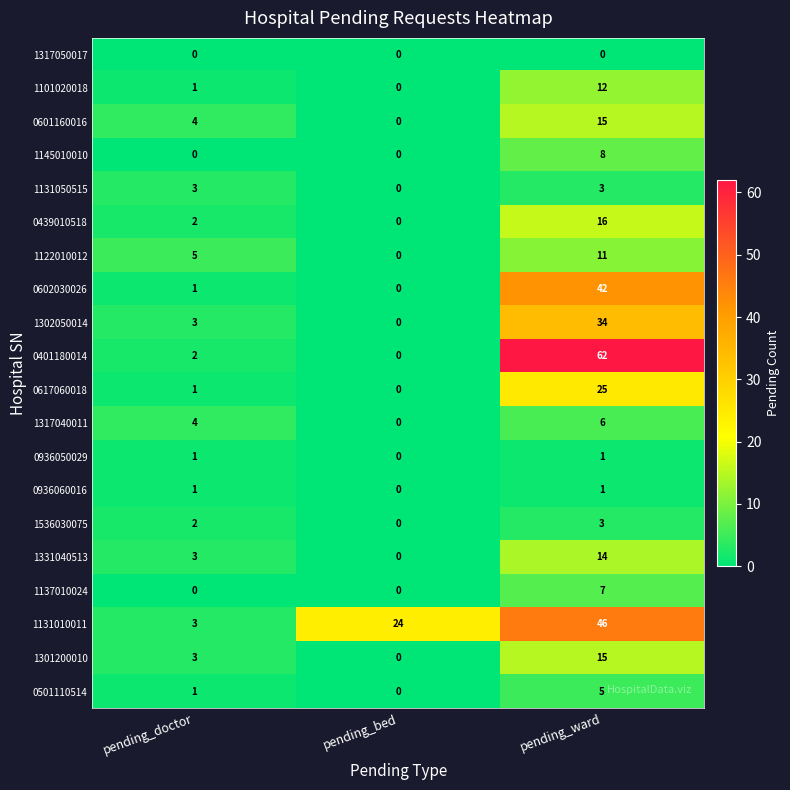

What is the difference between the 0617060018 values at pending_ward and pending_doctor?

24